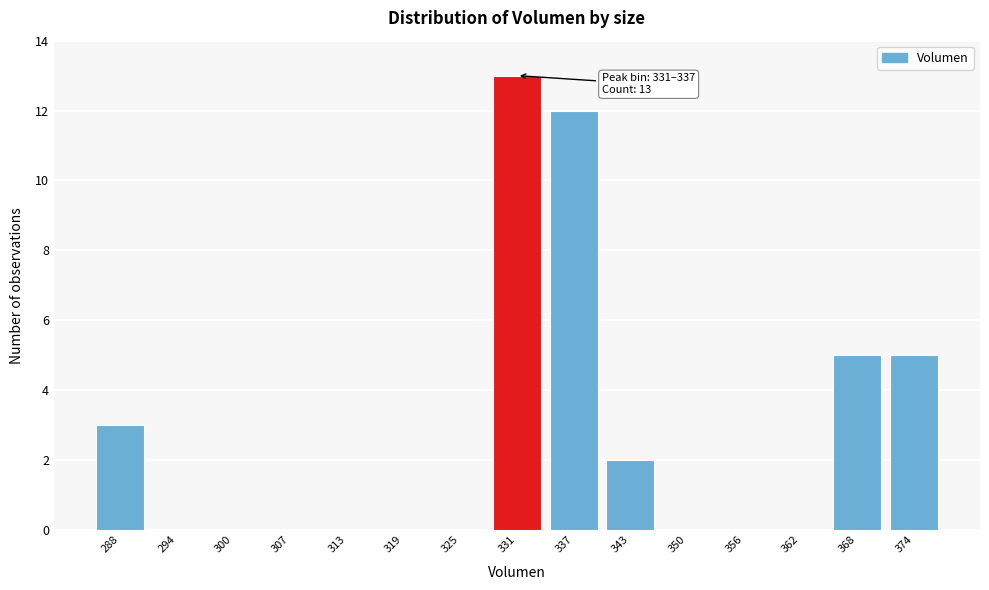

Reading left to right, transcribe all the data shown in this chart.

288=3	294=0	300=0	307=0	313=0	319=0	325=0	331=13	337=12	343=2	350=0	356=0	362=0	368=5	374=5